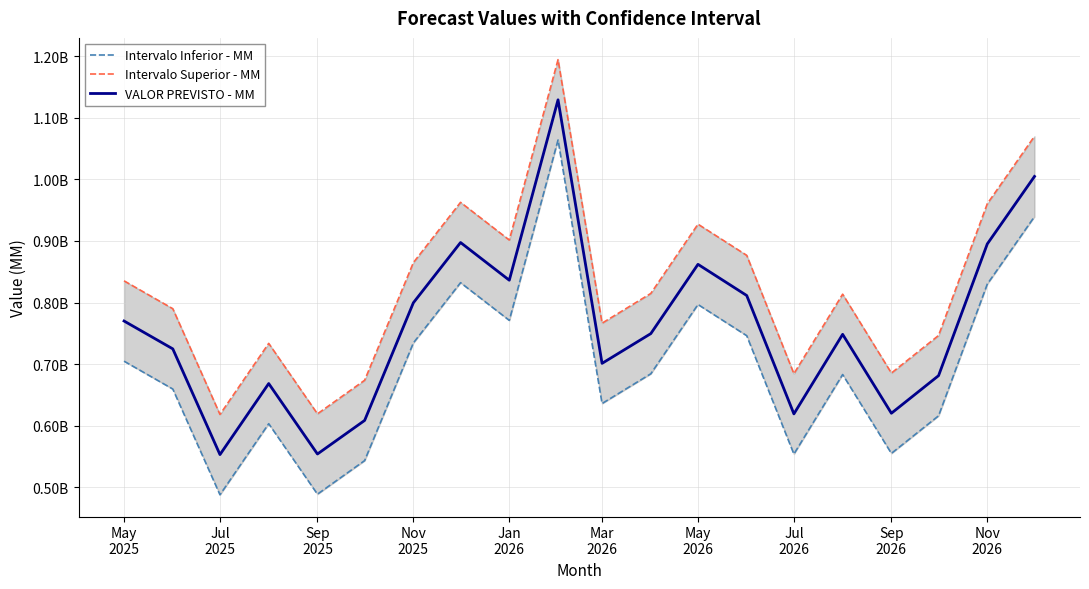

What is the difference between the maximum and second lowest values in the Intervalo Superior - MM series?

575418249.9